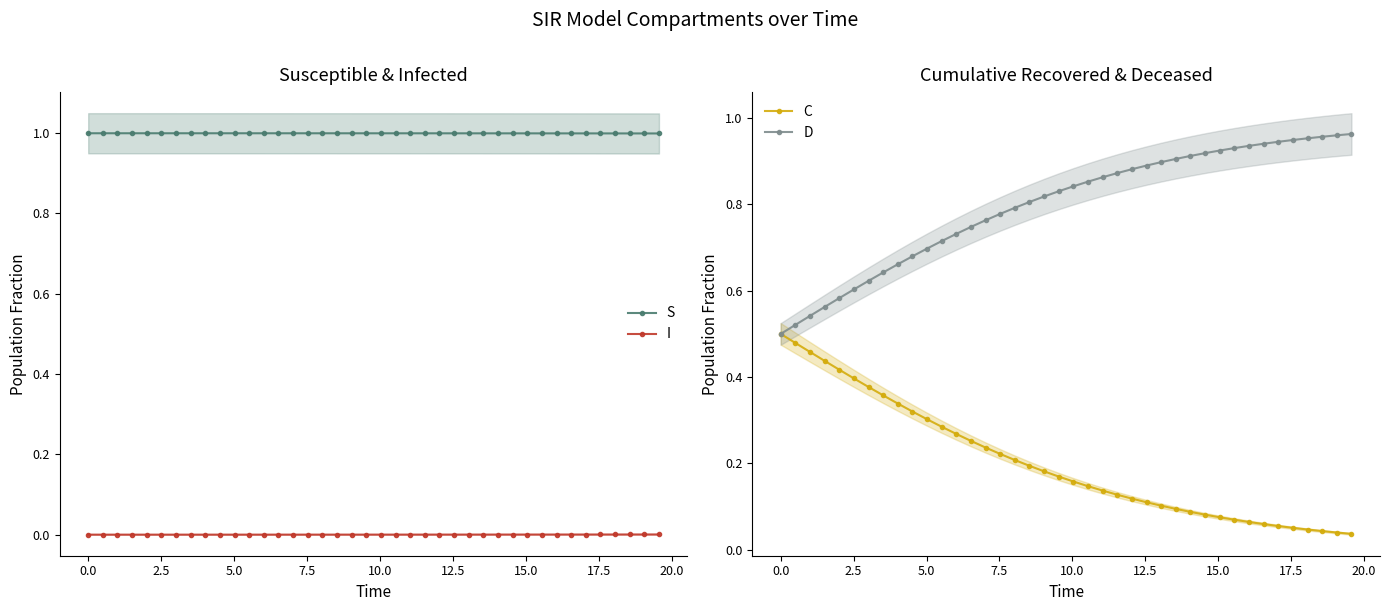

What is the maximum value for S?

1.0